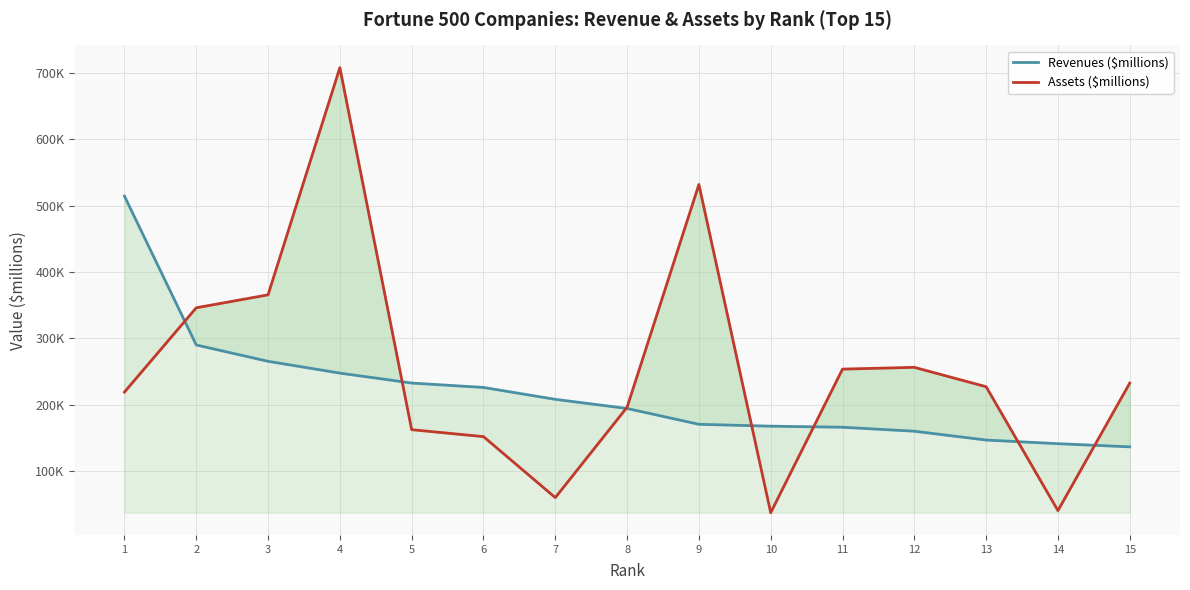

What is the approximate value of Revenues ($millions) at 8?

194579.0